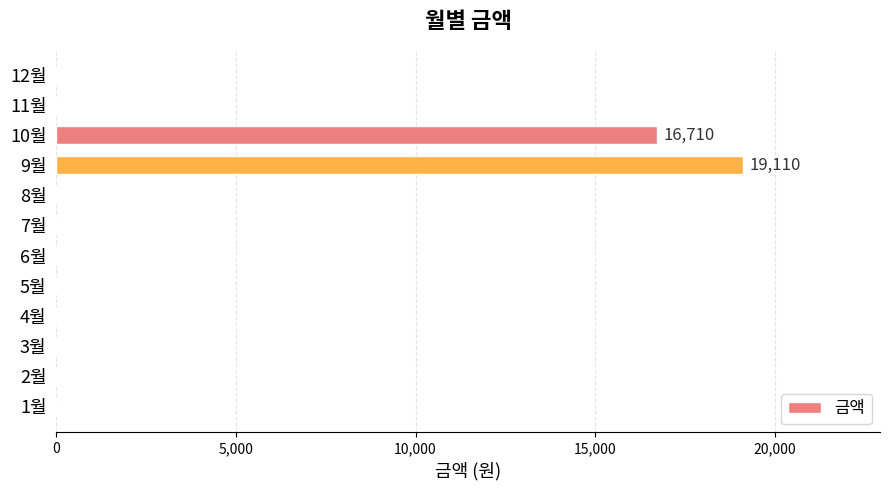

At which label is the value closest to 9555?

10월